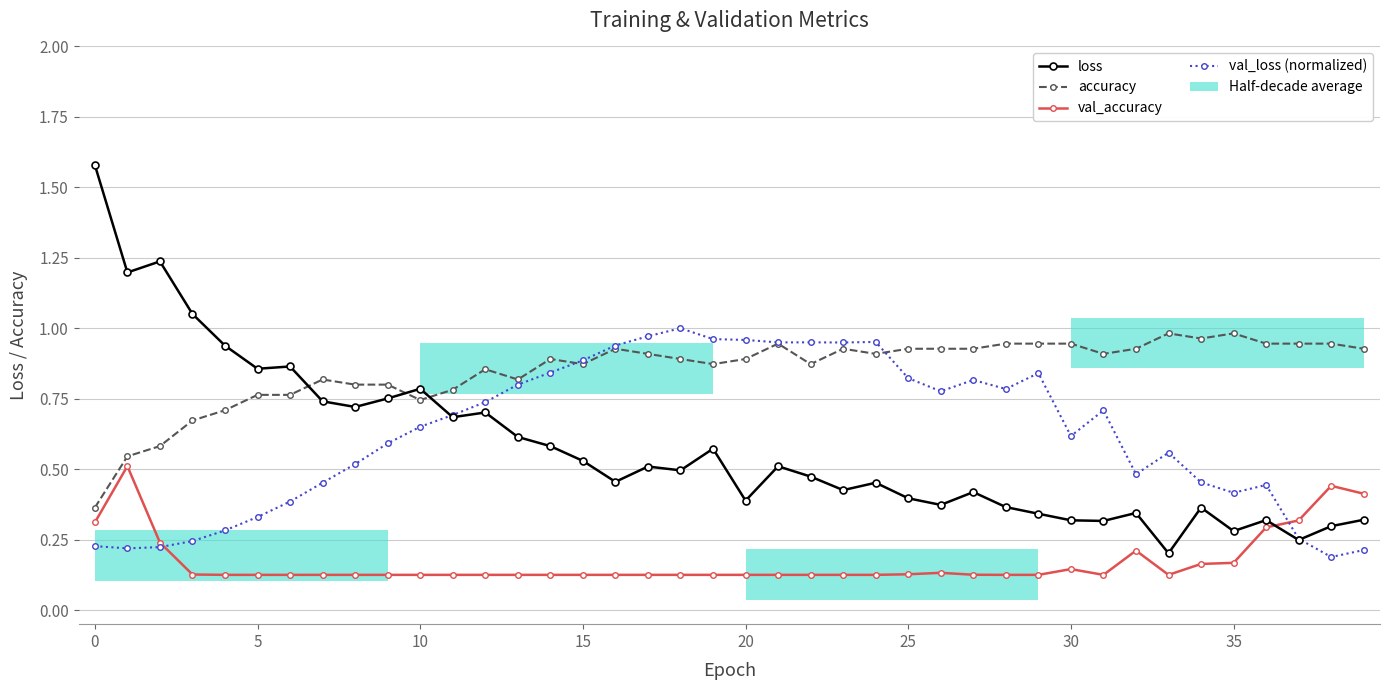

After their last crossing, which series has the higher values: val_accuracy or val_loss (normalized)?

val_accuracy